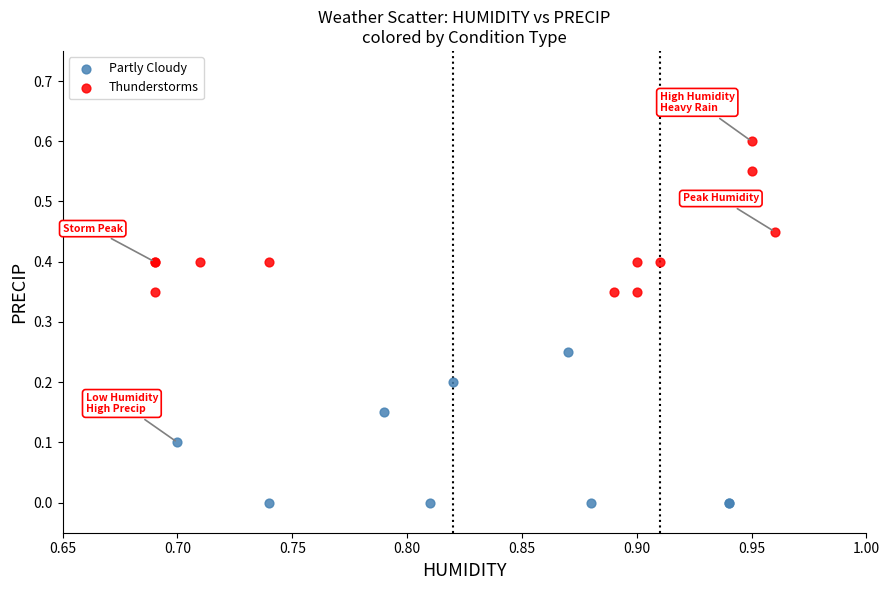

Which series reaches the minimum Y coordinate?

Partly Cloudy